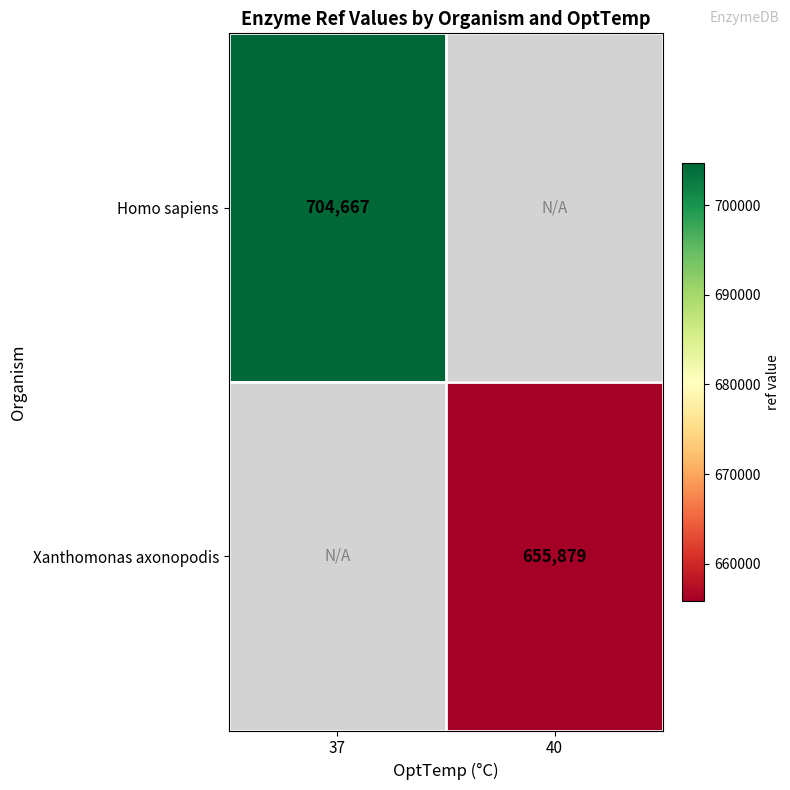

The value of Homo sapiens at 37 is 1153081.2. True or false?

False